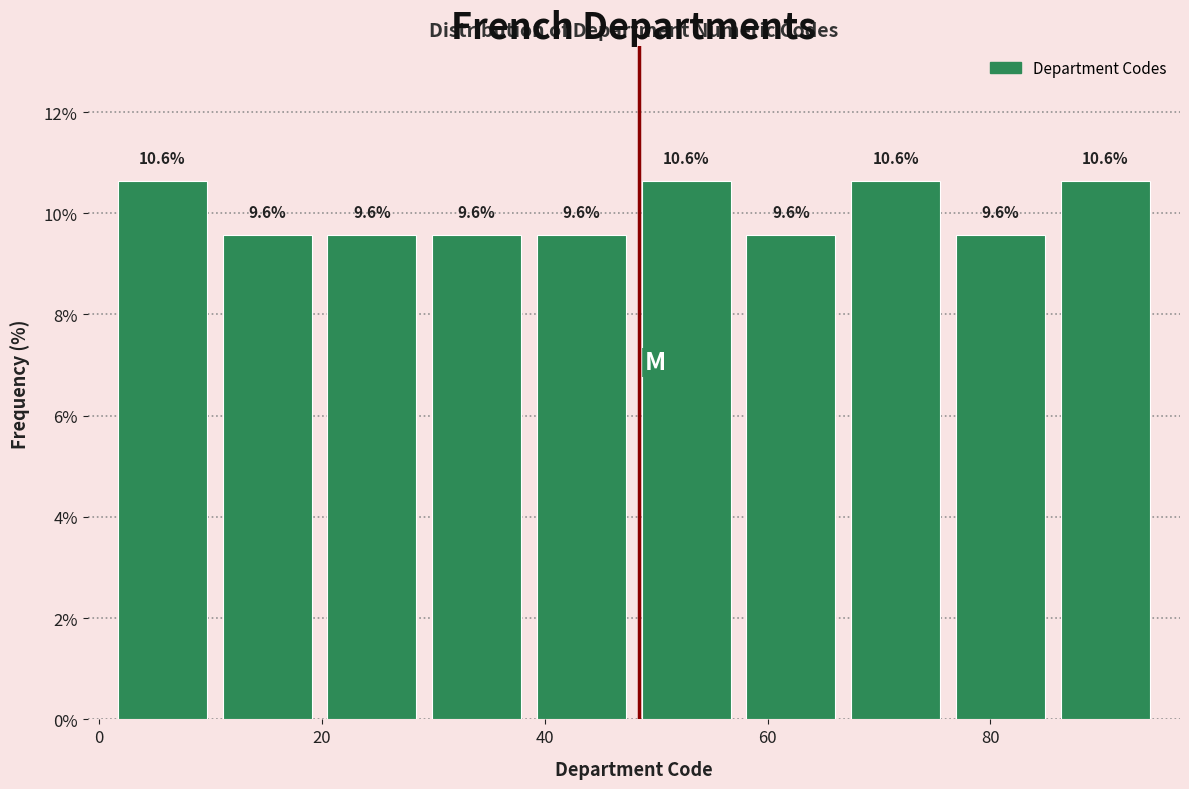

Reading left to right, transcribe this chart: for each bar, give the range it covers on the x-axis and its height. The bar edges are not printed on the chart, so give them approximately, as read against the axis.

1.0 to 10.4: 10.6
10.4 to 19.8: 9.6
19.8 to 29.2: 9.6
29.2 to 38.6: 9.6
38.6 to 48.0: 9.6
48.0 to 57.4: 10.6
57.4 to 66.8: 9.6
66.8 to 76.2: 10.6
76.2 to 85.6: 9.6
85.6 to 95.0: 10.6